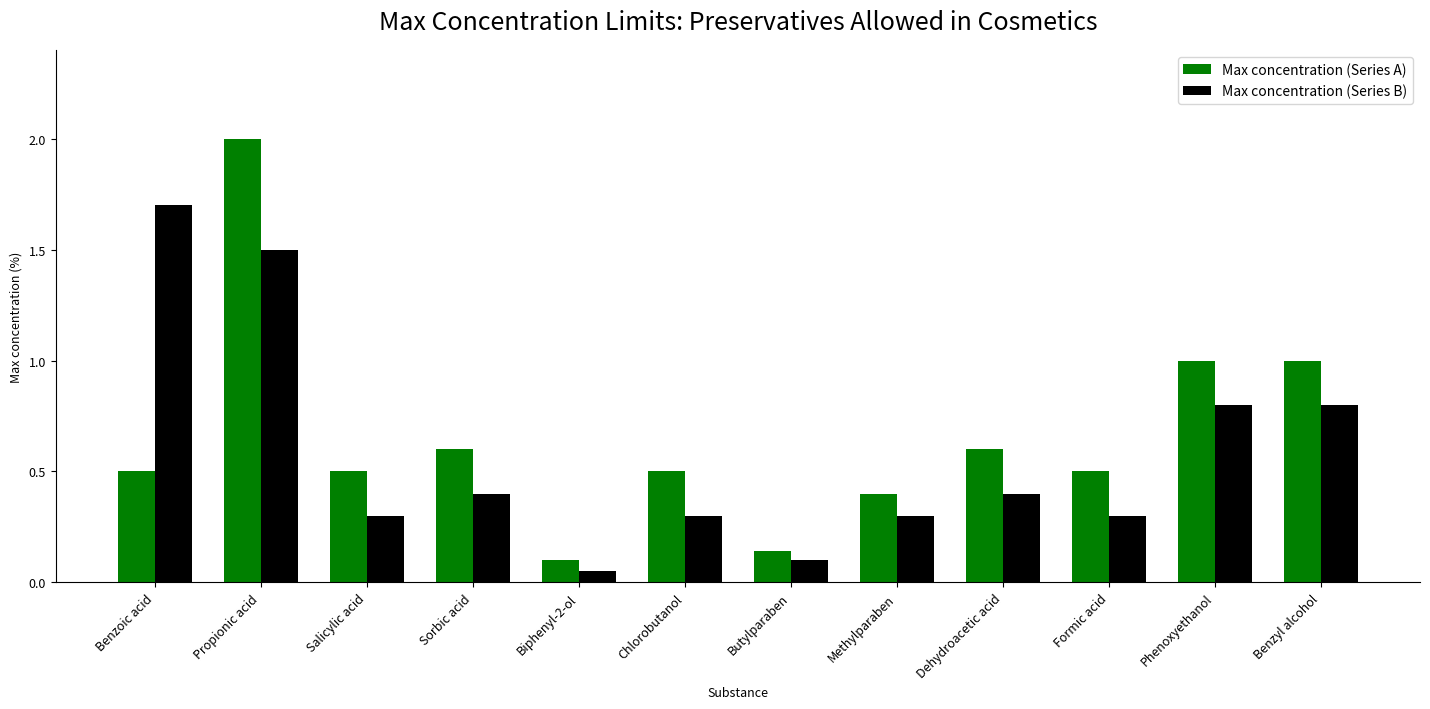

What is the difference between the Max concentration (Series B) values at Benzyl alcohol and Salicylic acid?

0.5